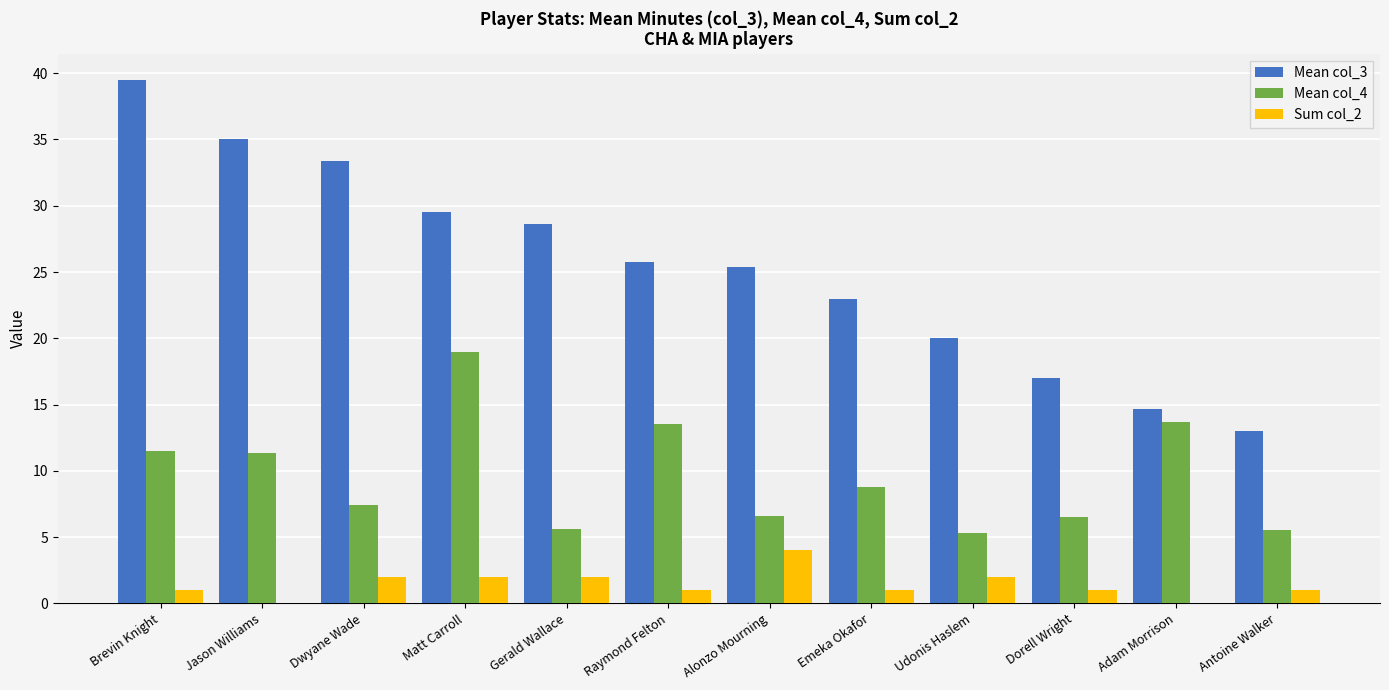

How many distinct data groups are displayed?

3